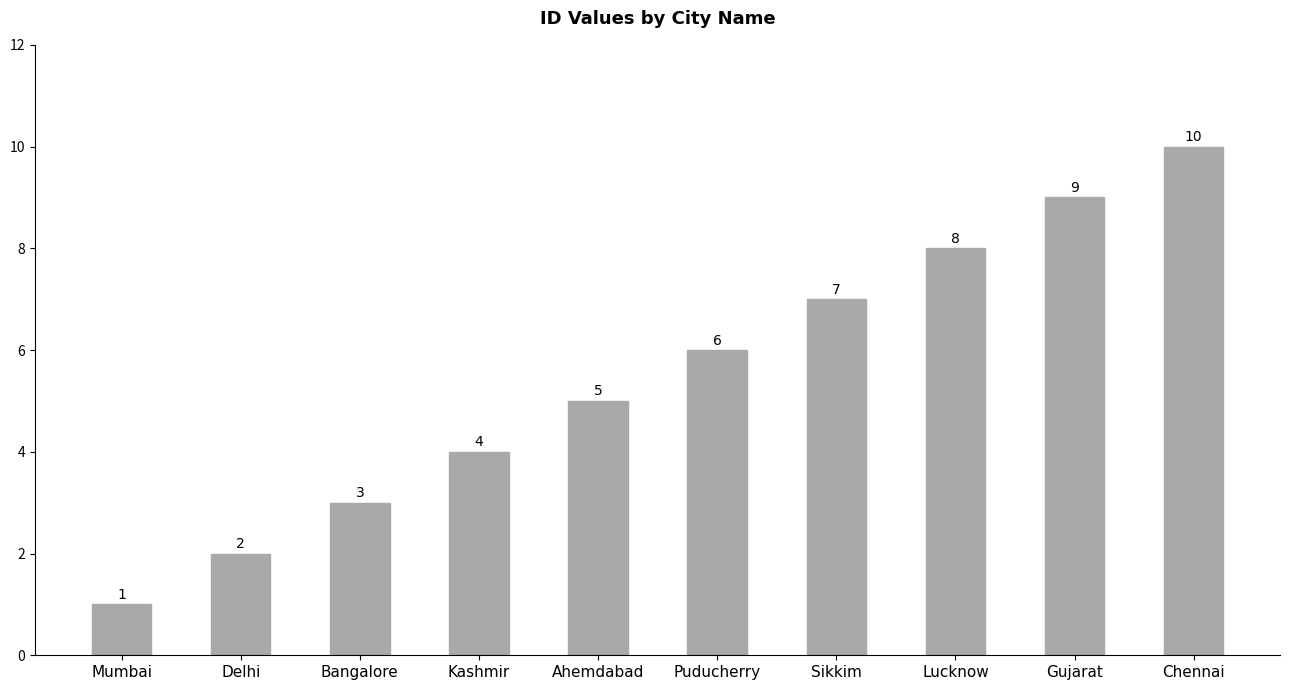

How many data points does each series have?

10